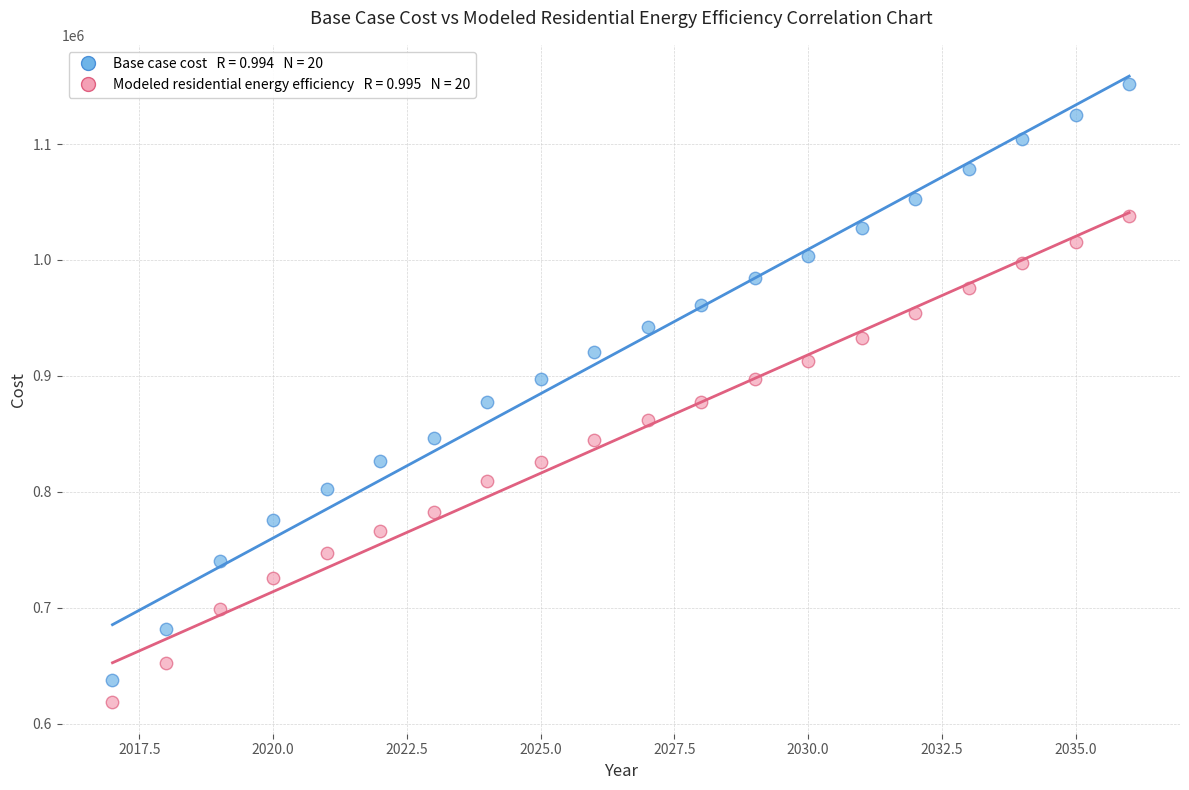

Across all data points, what is the range of X values (max minus min)?

19.0